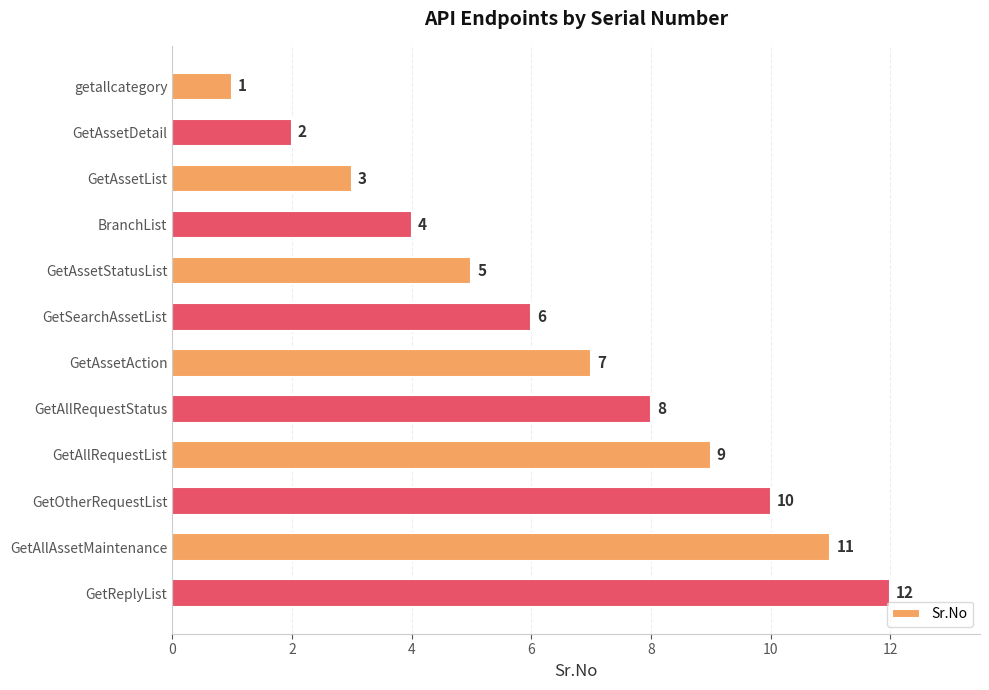

Is it true that the value at GetReplyList is 3?

False